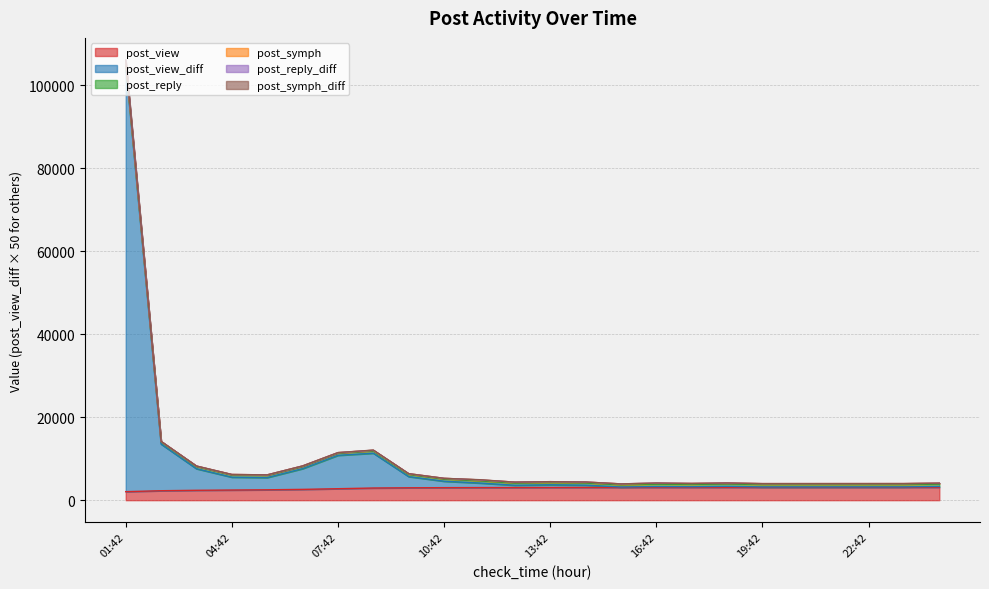

At which category is the sum across all series the highest?

01:42